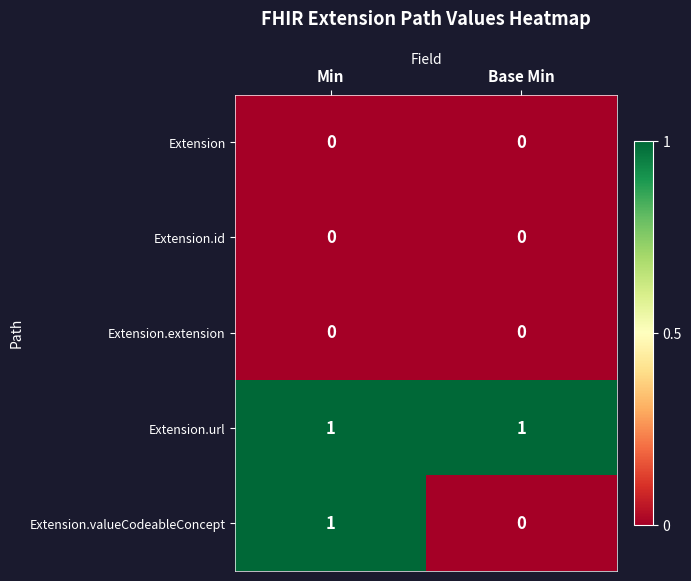

List the labels in order of Extension.valueCodeableConcept value, largest first.

Min, Base Min